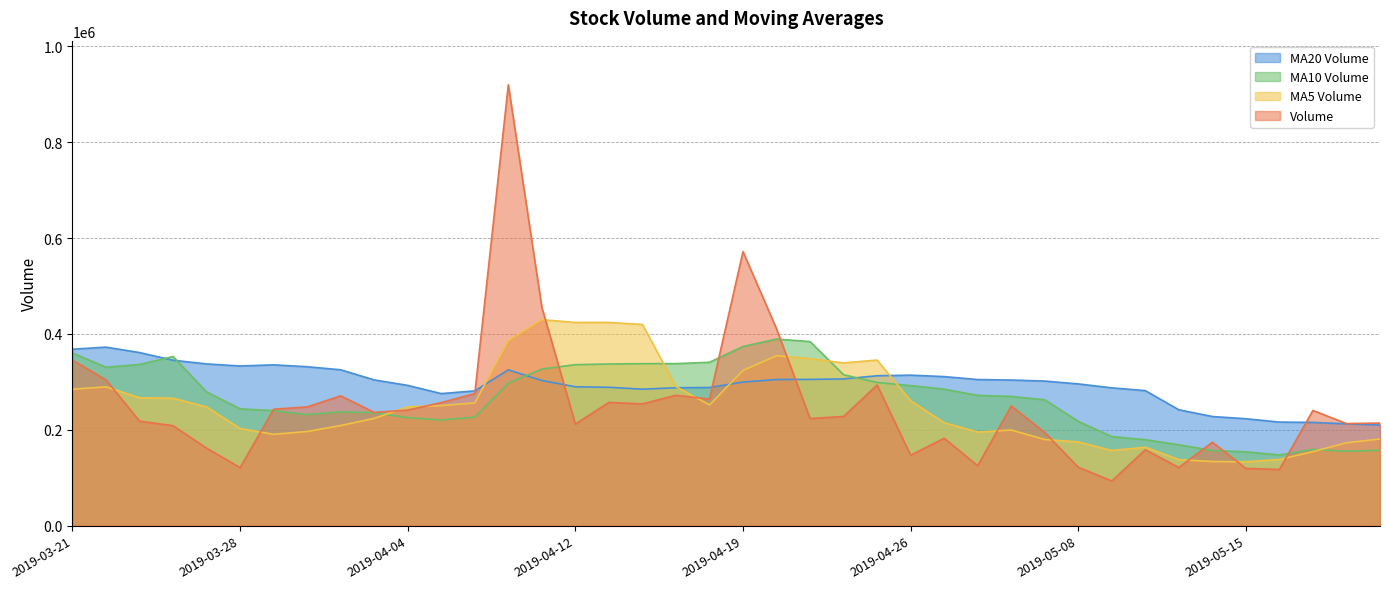

How many interior local peaks does the v_ma5 series have?

7